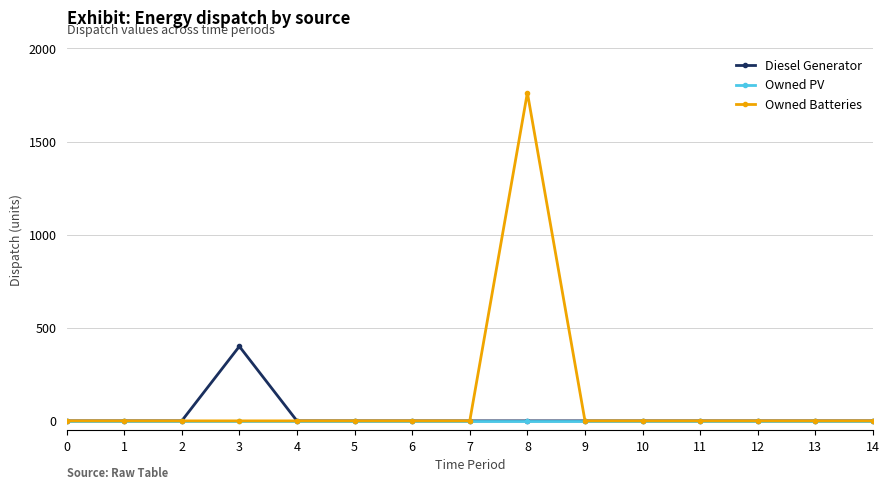

Rank the series by their maximum value, from lowest to highest.

Owned PV, Diesel Generator, Owned Batteries